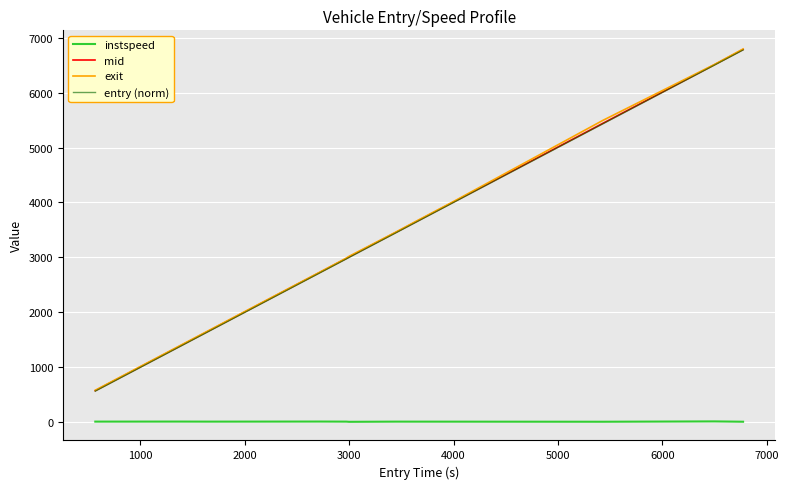

What is the minimum value shown in the chart?

9.3